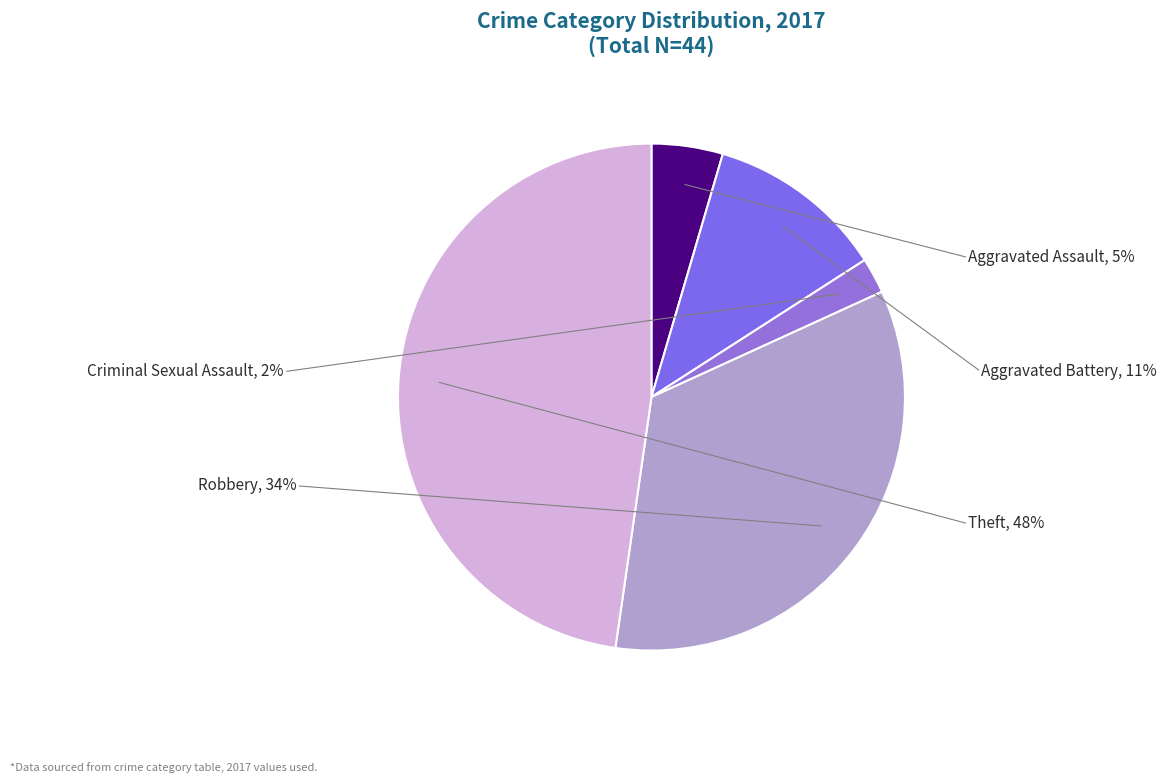

How many segments does this pie chart have?

5